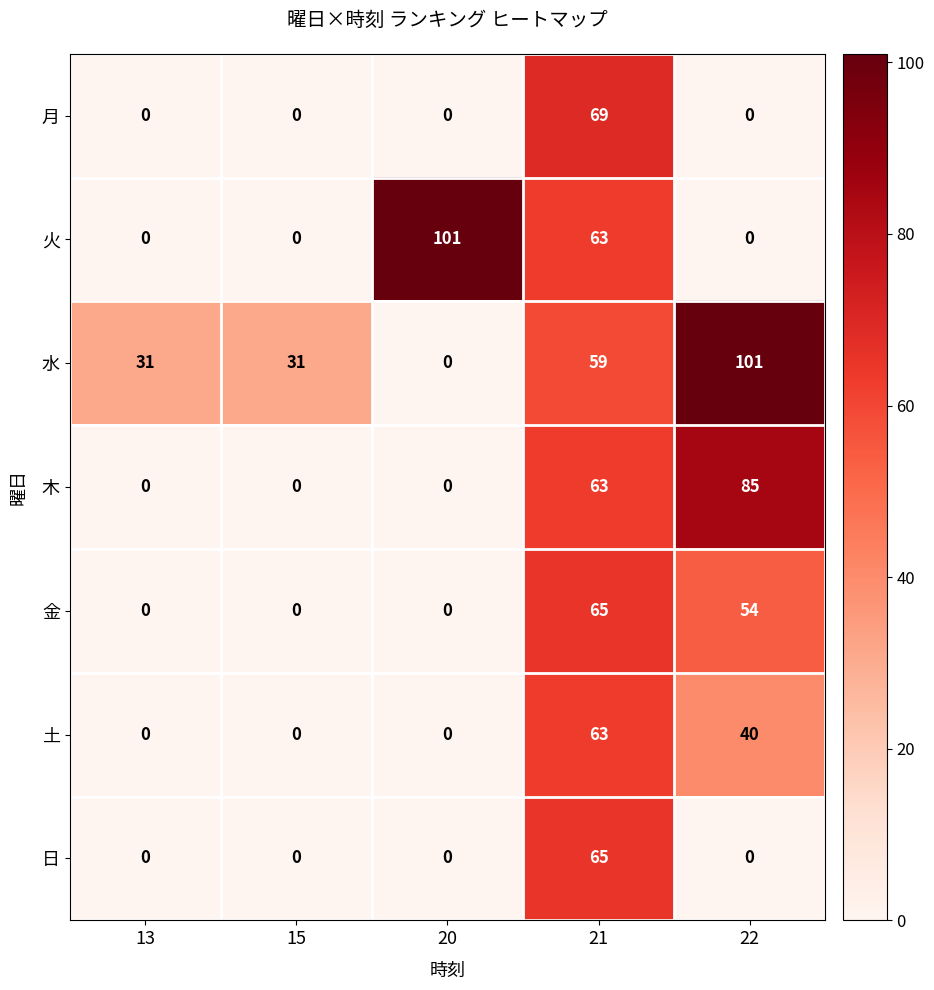

Which series has the largest total across all categories?

水